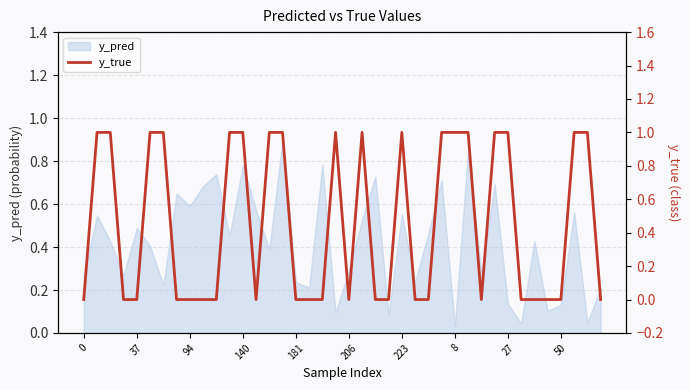

Is it true that y_pred equals 1.0 at 223?

False